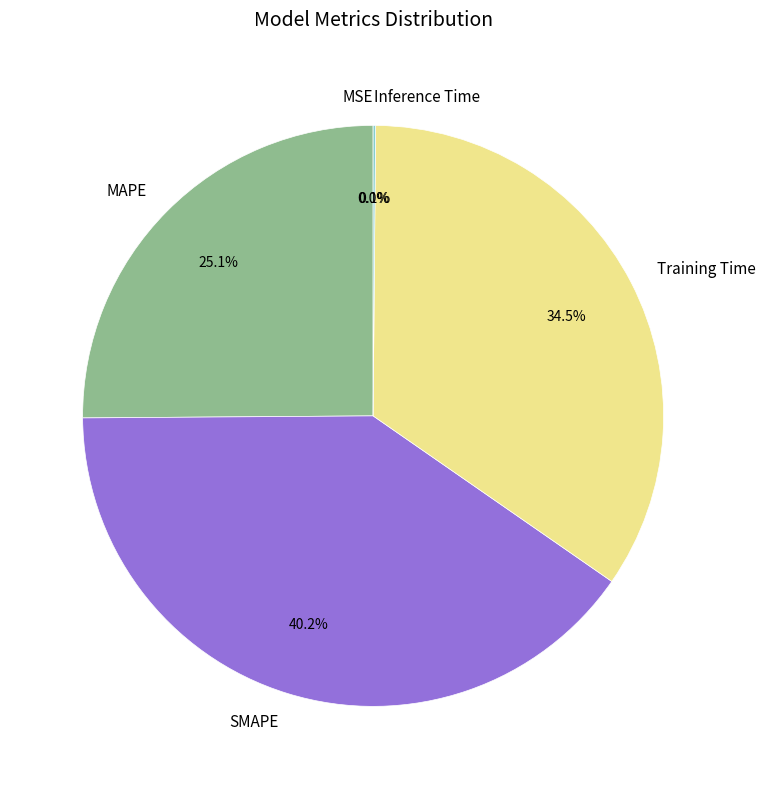

Is there a majority slice in this chart?

No